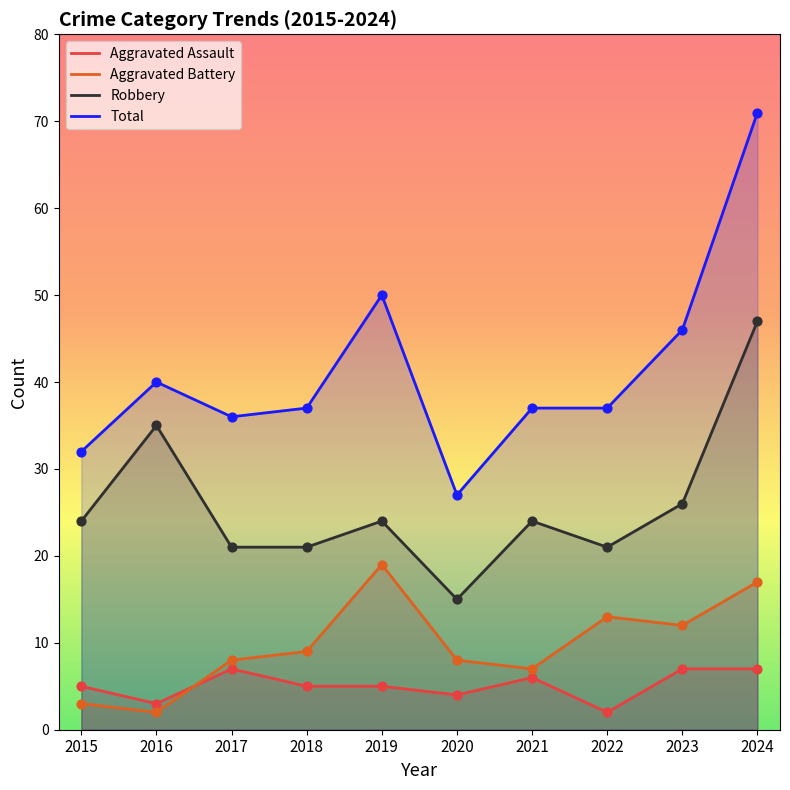

At which category is the sum across all series the highest?

2024